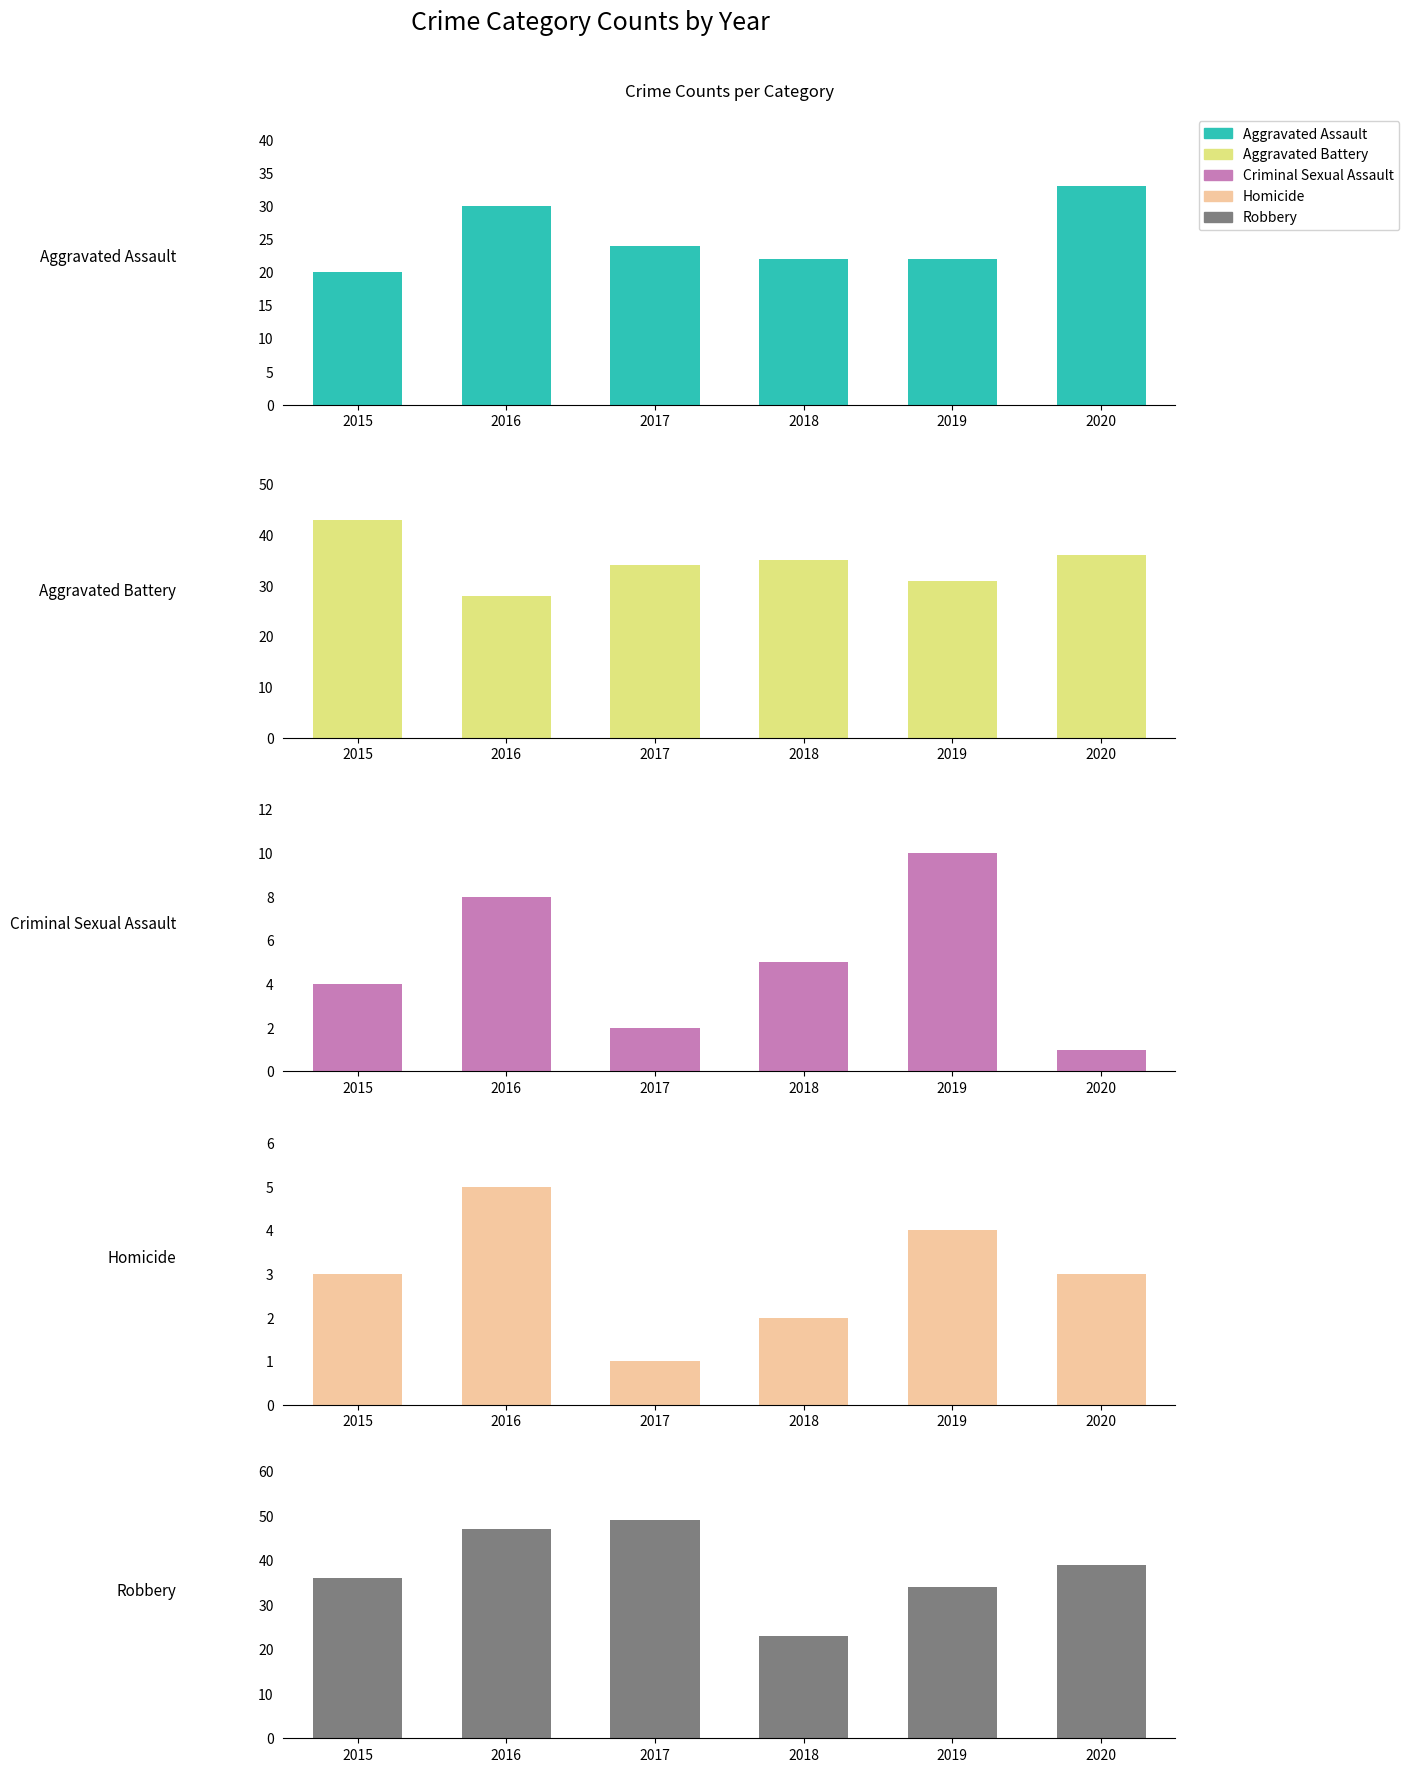

Is it true that Aggravated Assault equals 6 at 2017?

False